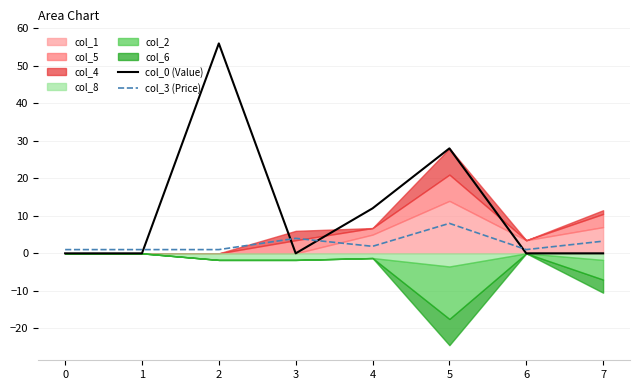

What is the total value across all series at 4?

13.9